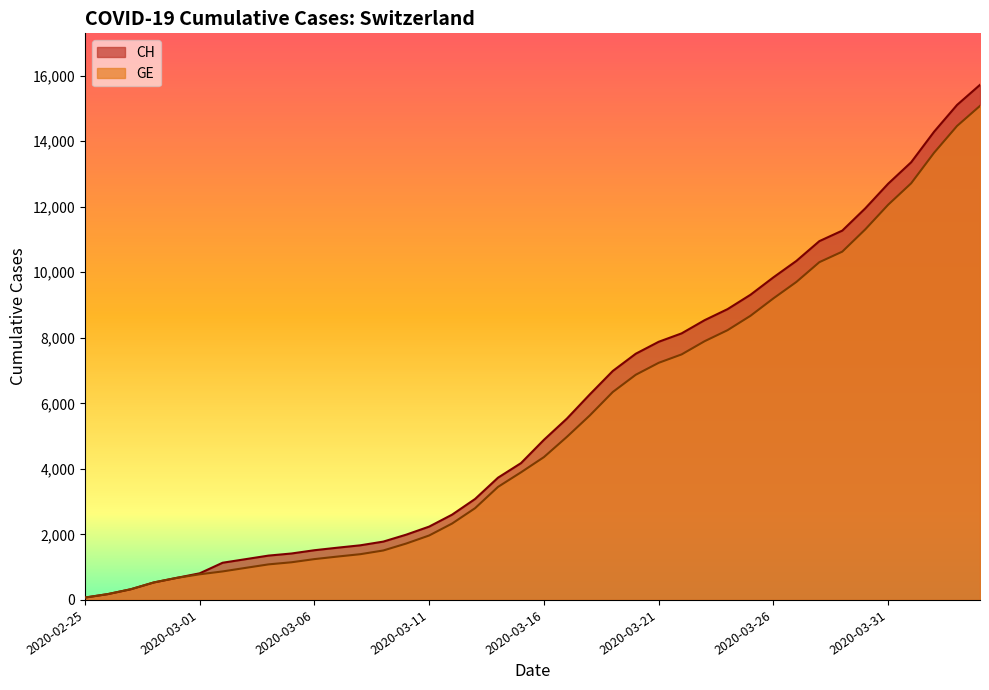

How many lines are shown in the chart?

2